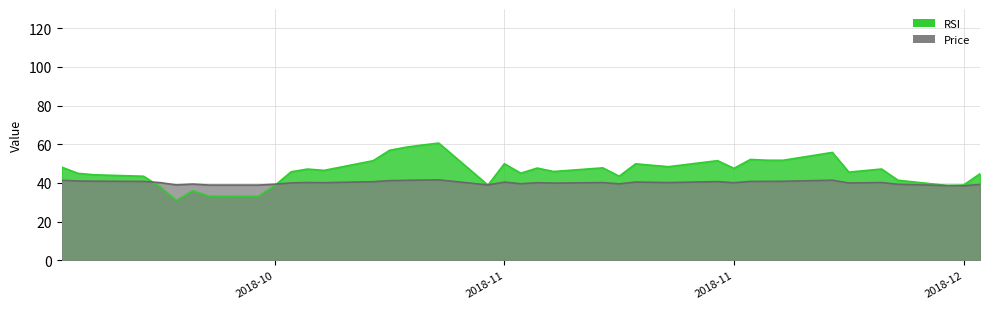

What is the lowest value of the Price series?

38.5